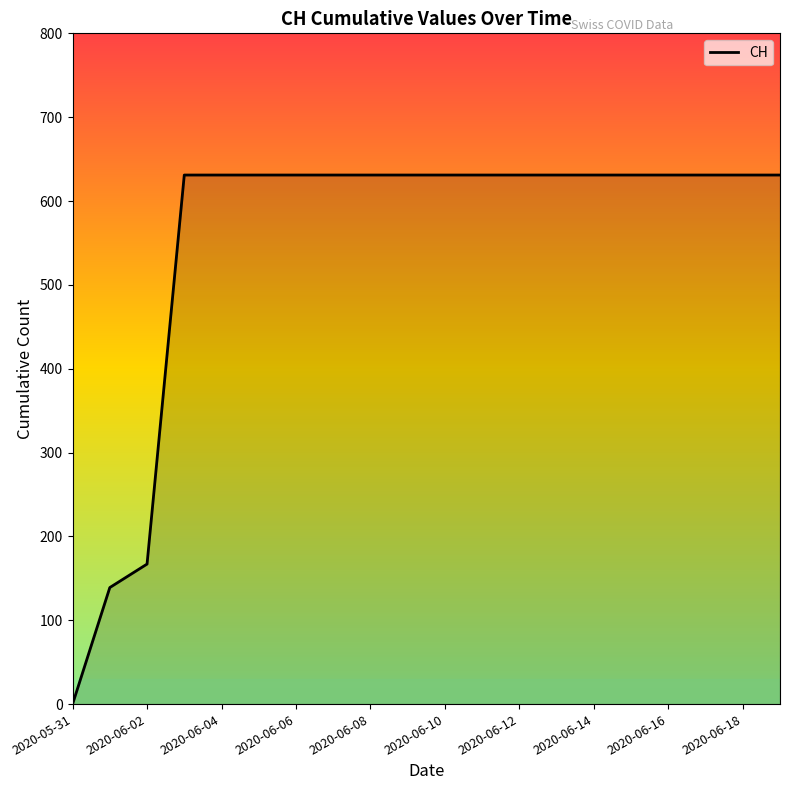

Reading left to right, extract all data points from this chart.

0	139	167	631	631	631	631	631	631	631	631	631	631	631	631	631	631	631	631	631